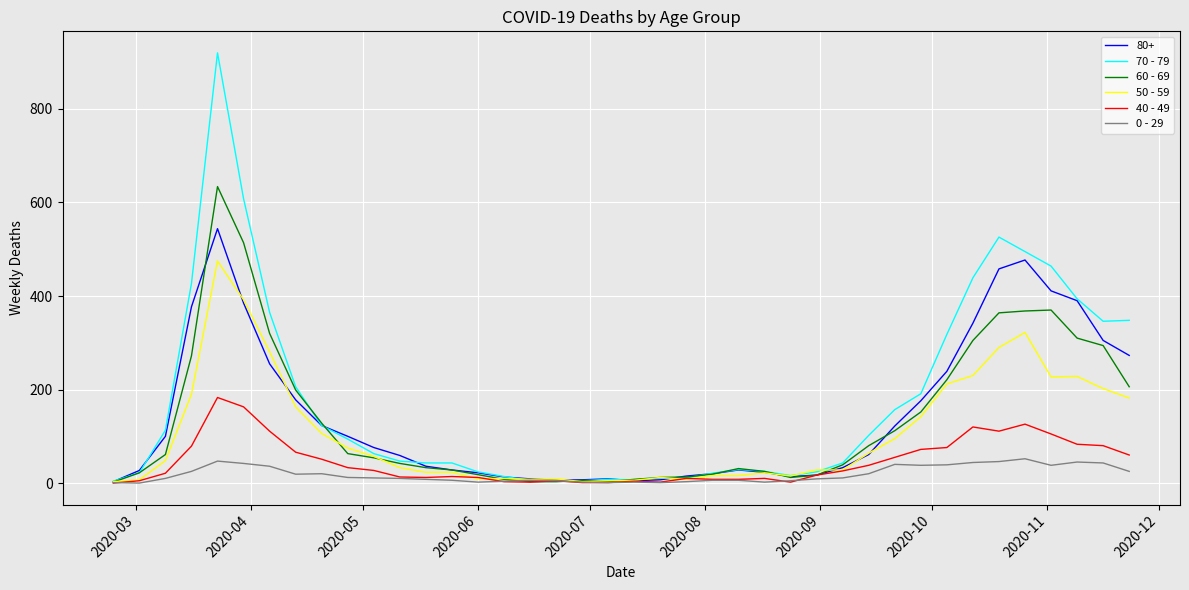

What is the greatest value displayed?

920